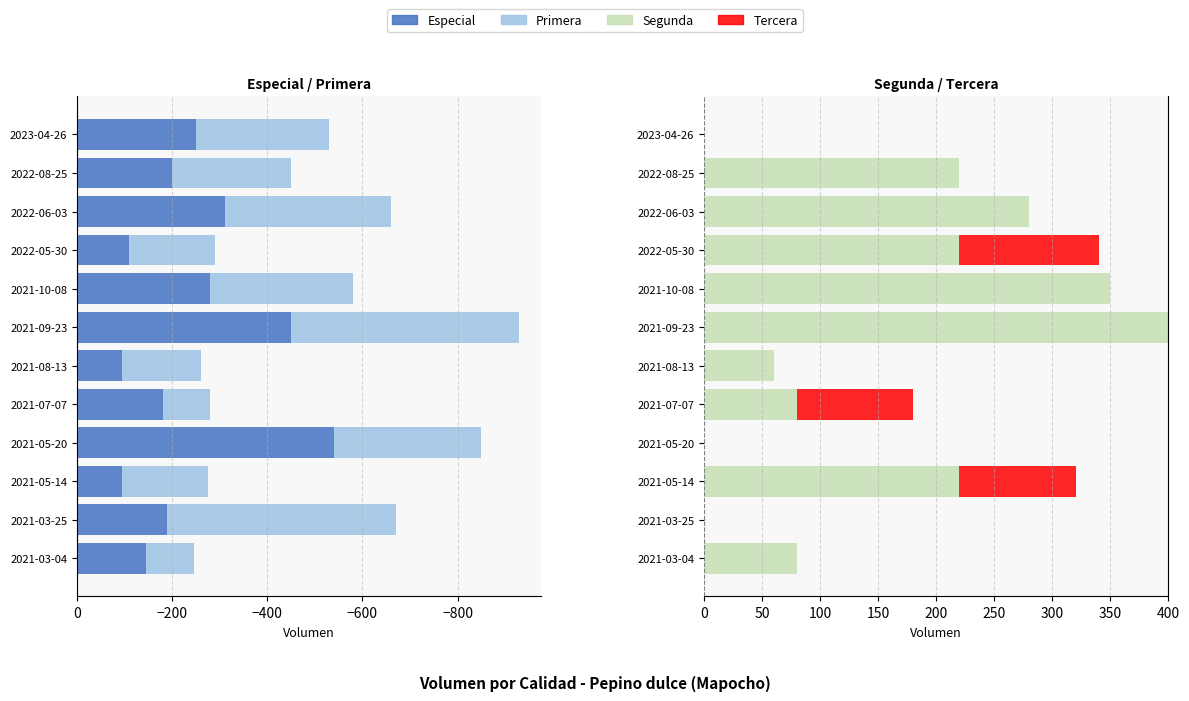

How many bars are there in total?

48